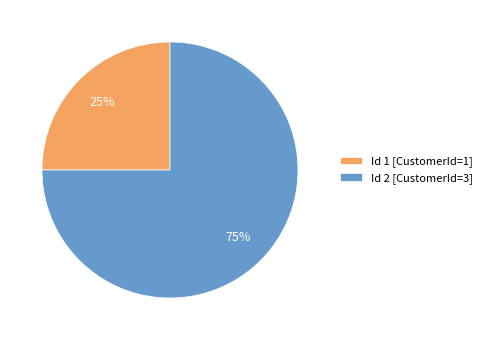

What is the ratio of the value at Id 2 [CustomerId=3] to the value at Id 1 [CustomerId=1]?

3.0